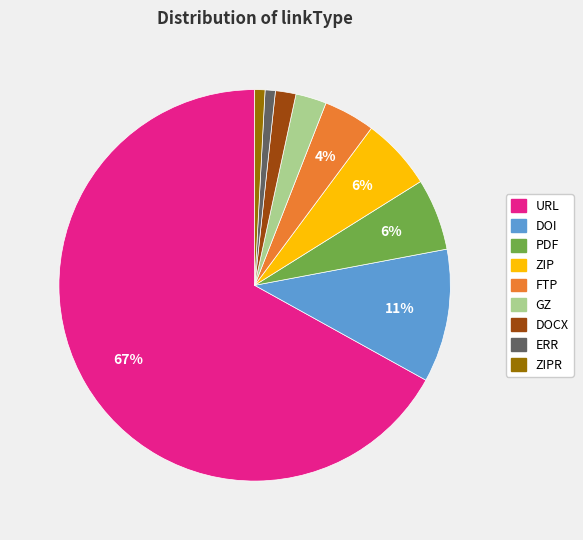

How many segments does this pie chart have?

9